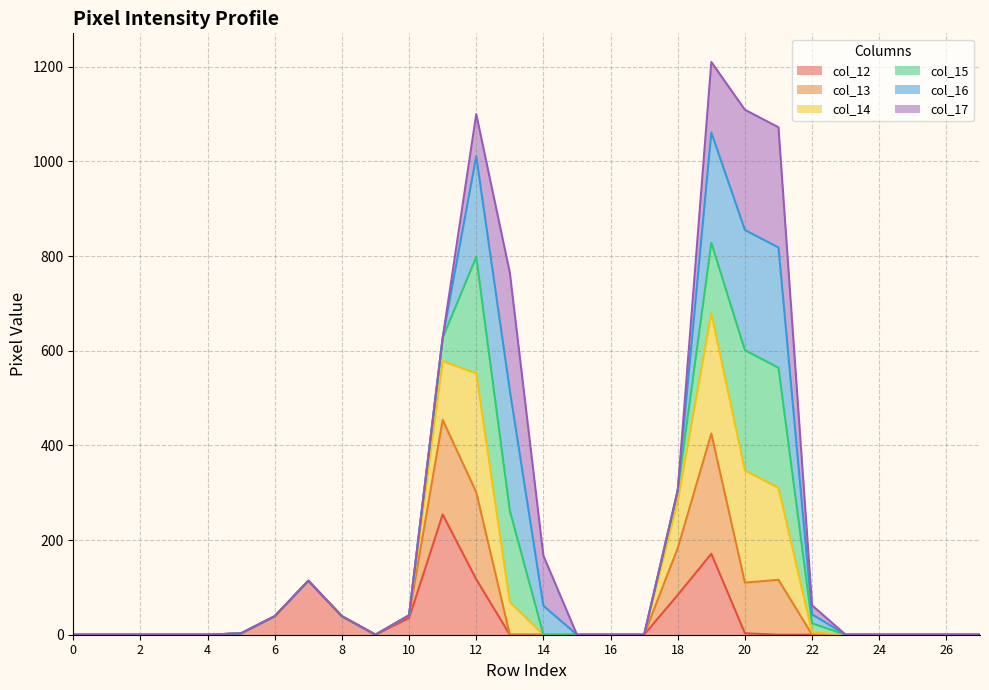

How many lines are shown in the chart?

6